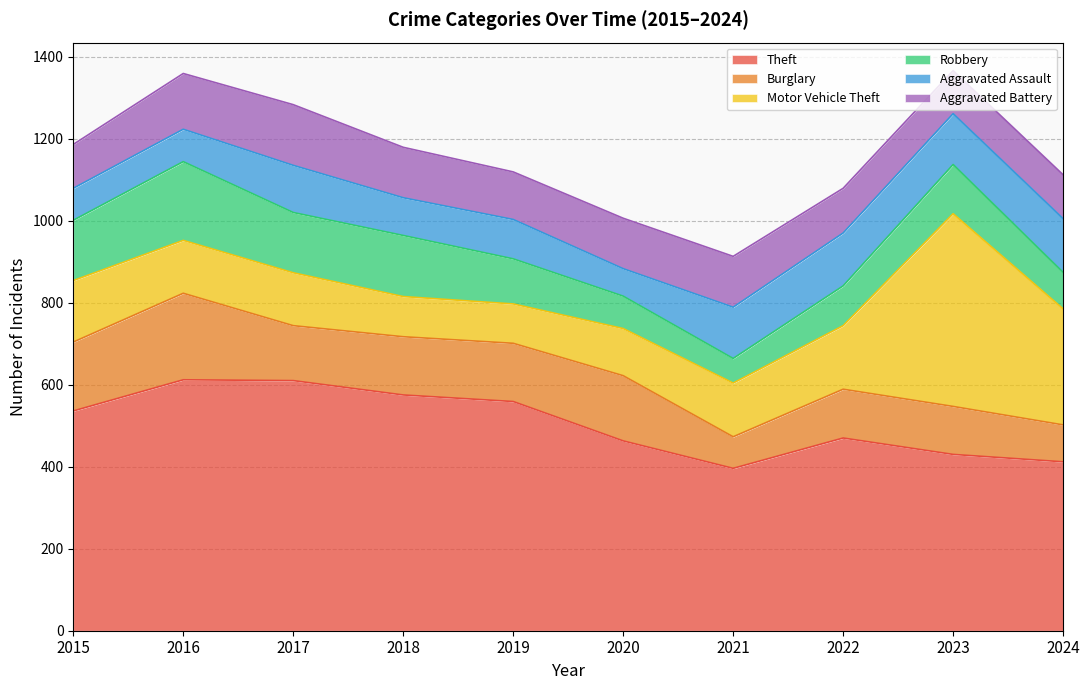

How many lines are shown in the chart?

6